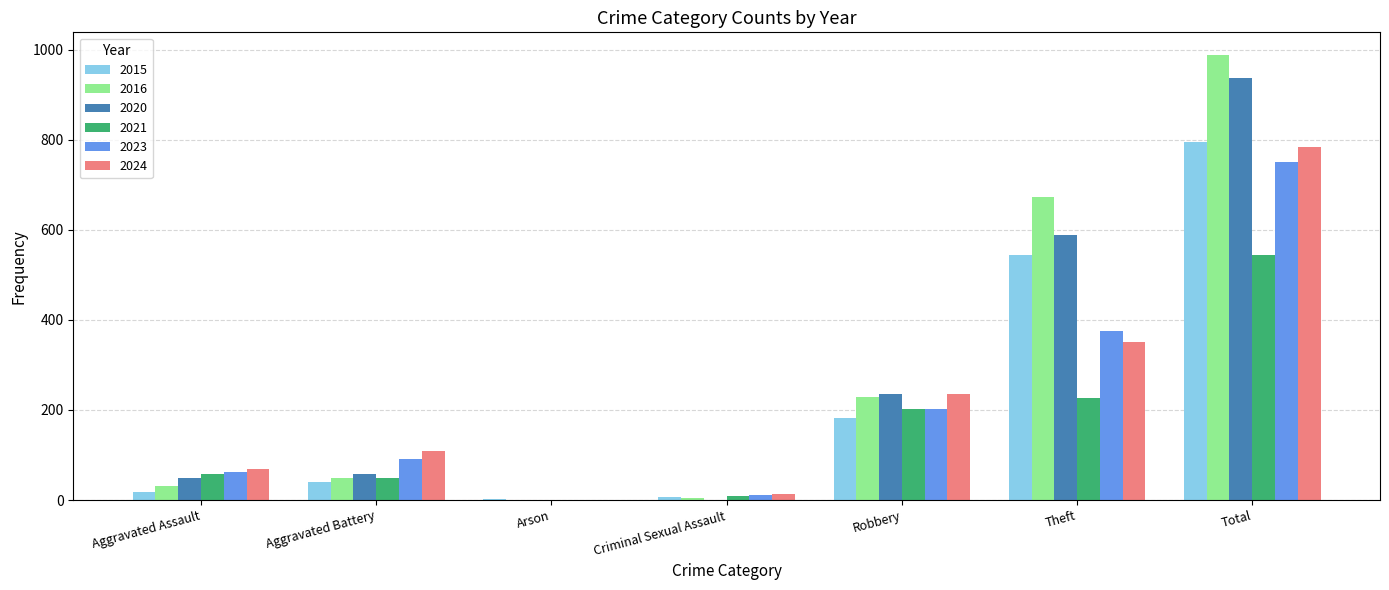

Which label corresponds to the largest value in the chart?

Total